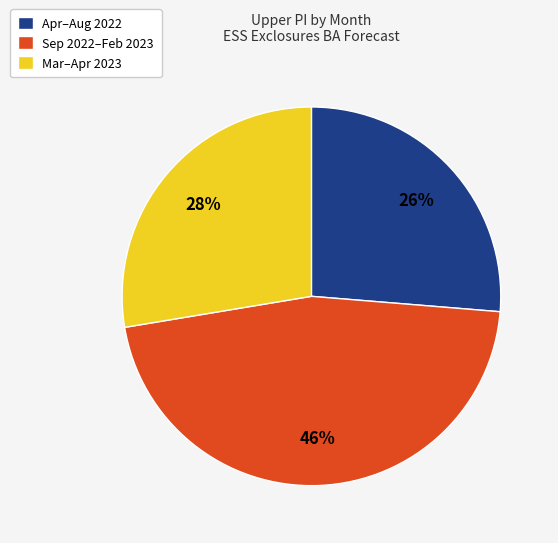

To the nearest percent, what is the difference between the largest and smallest slice percentages?

20%